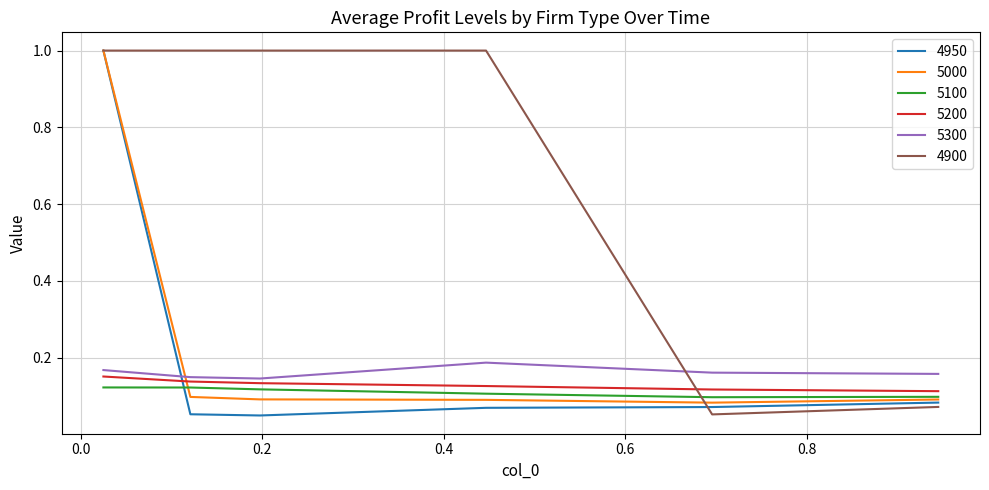

True or false: 5100 and 5300 cross at least once.

False